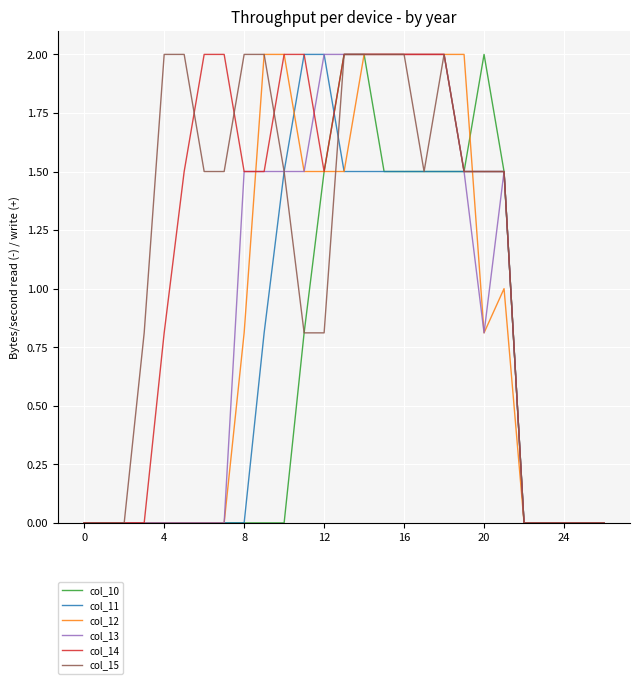

What is the maximum value shown in the chart?

2.0